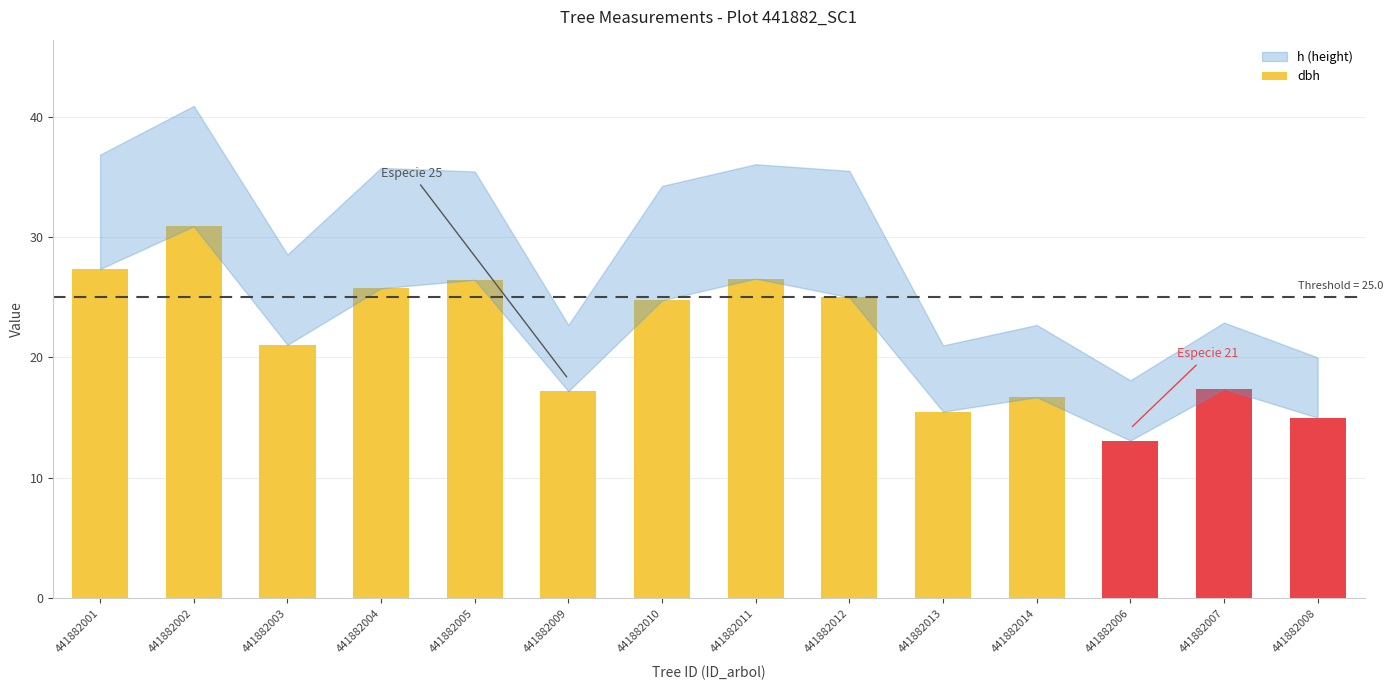

How many data points does each series have?

14